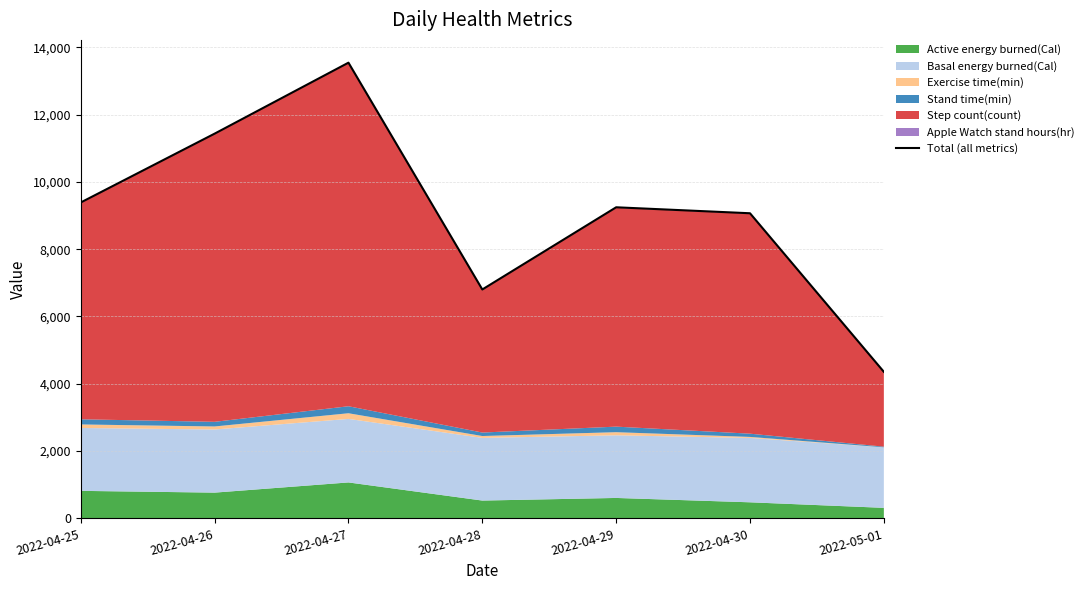

How many categories are shown in the chart?

7